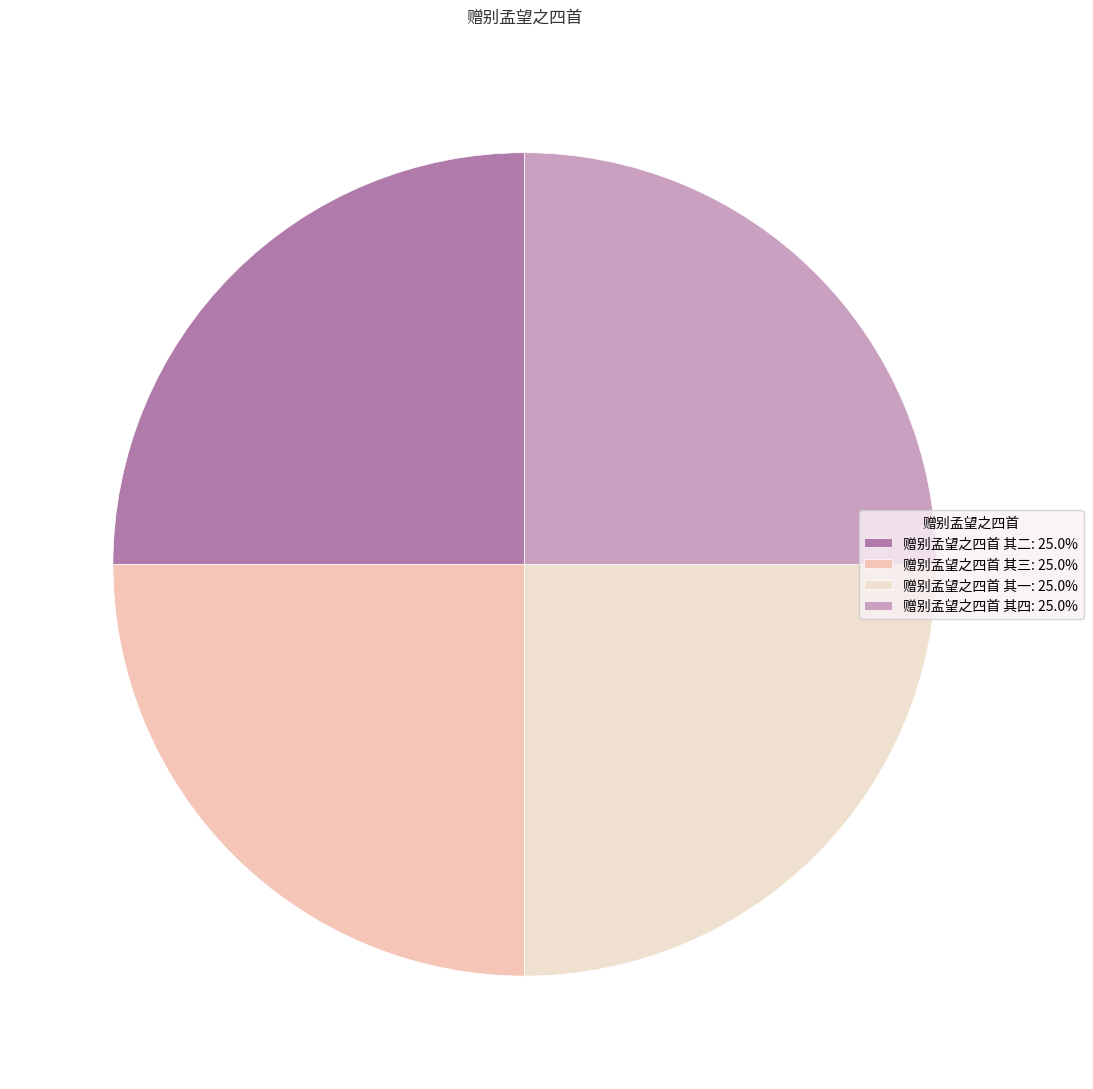

To the nearest percent, what portion does 赠别孟望之四首 其一 represent?

25%